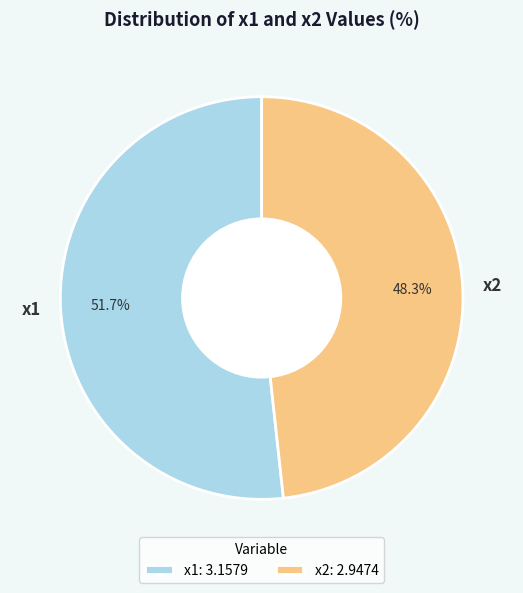

To the nearest percent, what percentage of the pie is x2?

48%